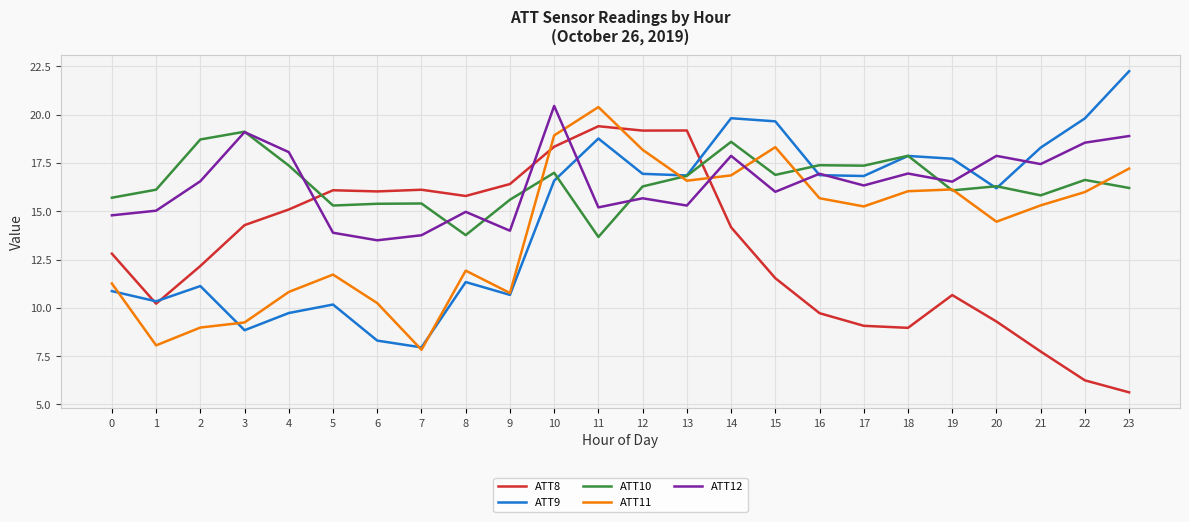

What is the greatest value displayed?

22.3